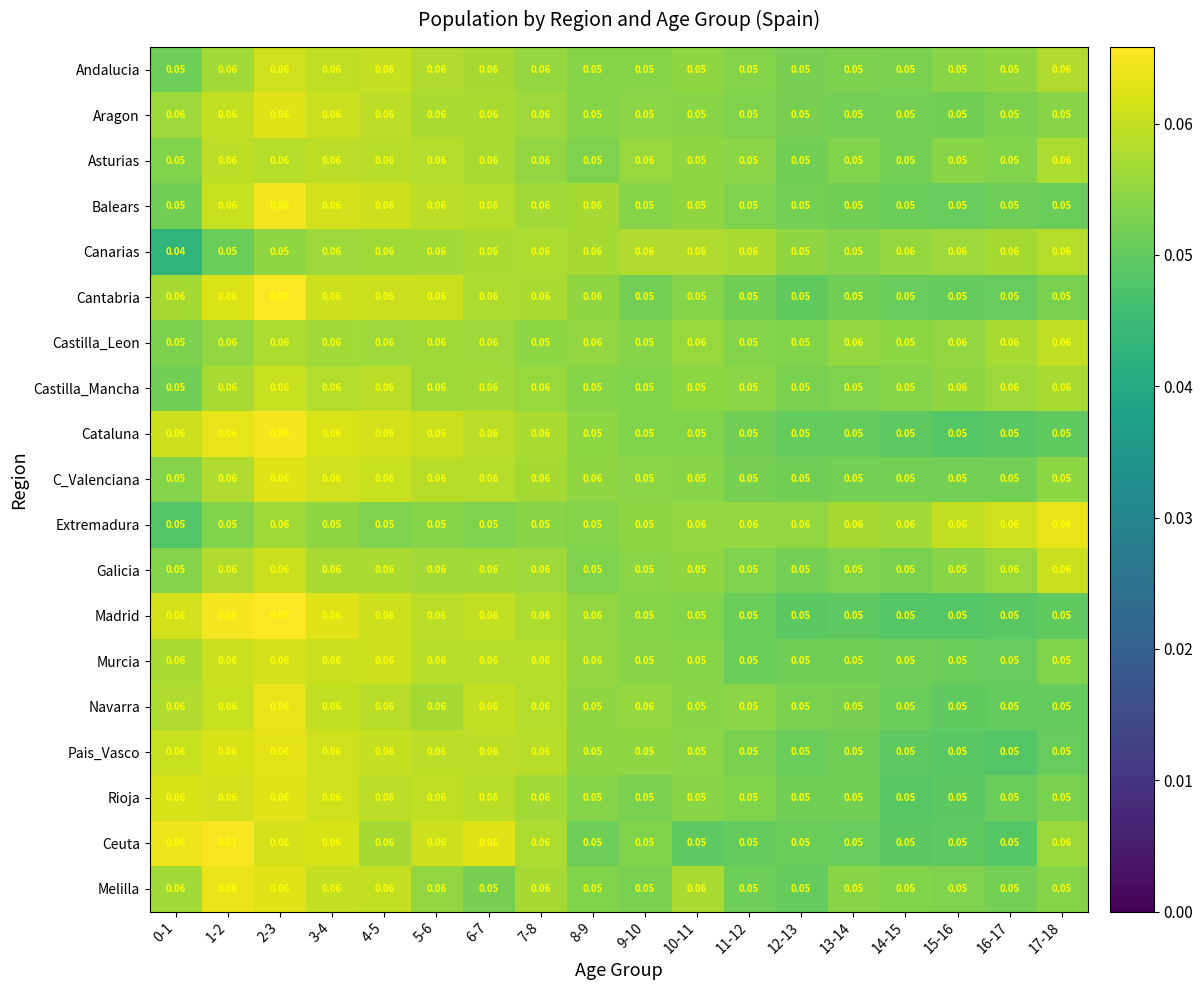

Between 3-4 and 7-8, which series saw the biggest shift?

Castilla_Leon